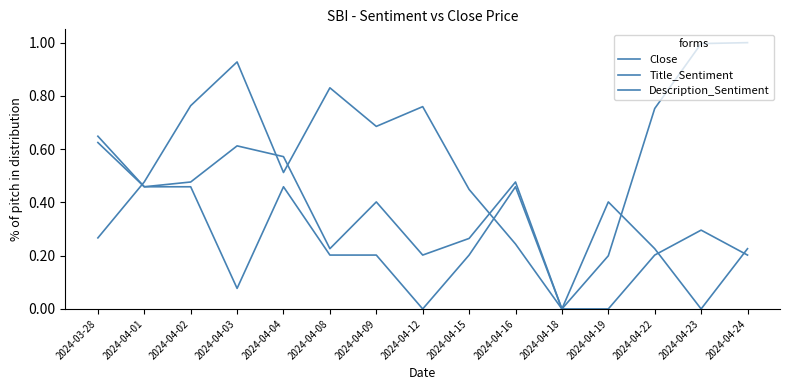

What position from the right is 2024-04-12?

8